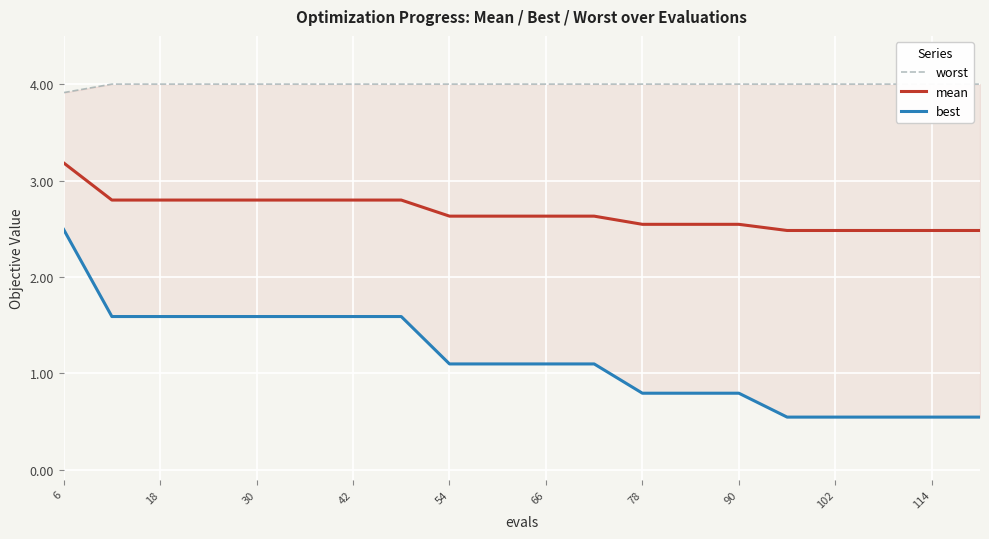

What is the difference between the maximum and minimum values in the worst series?

0.1